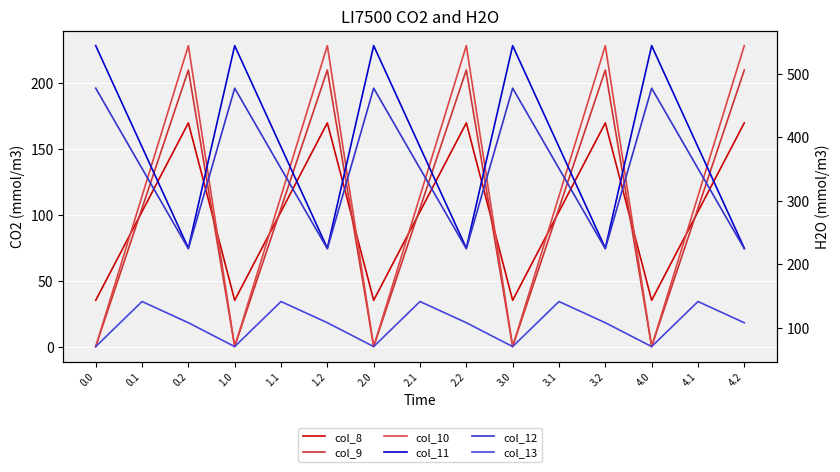

What is the spread (max minus min) of values at 0.1?

282.5